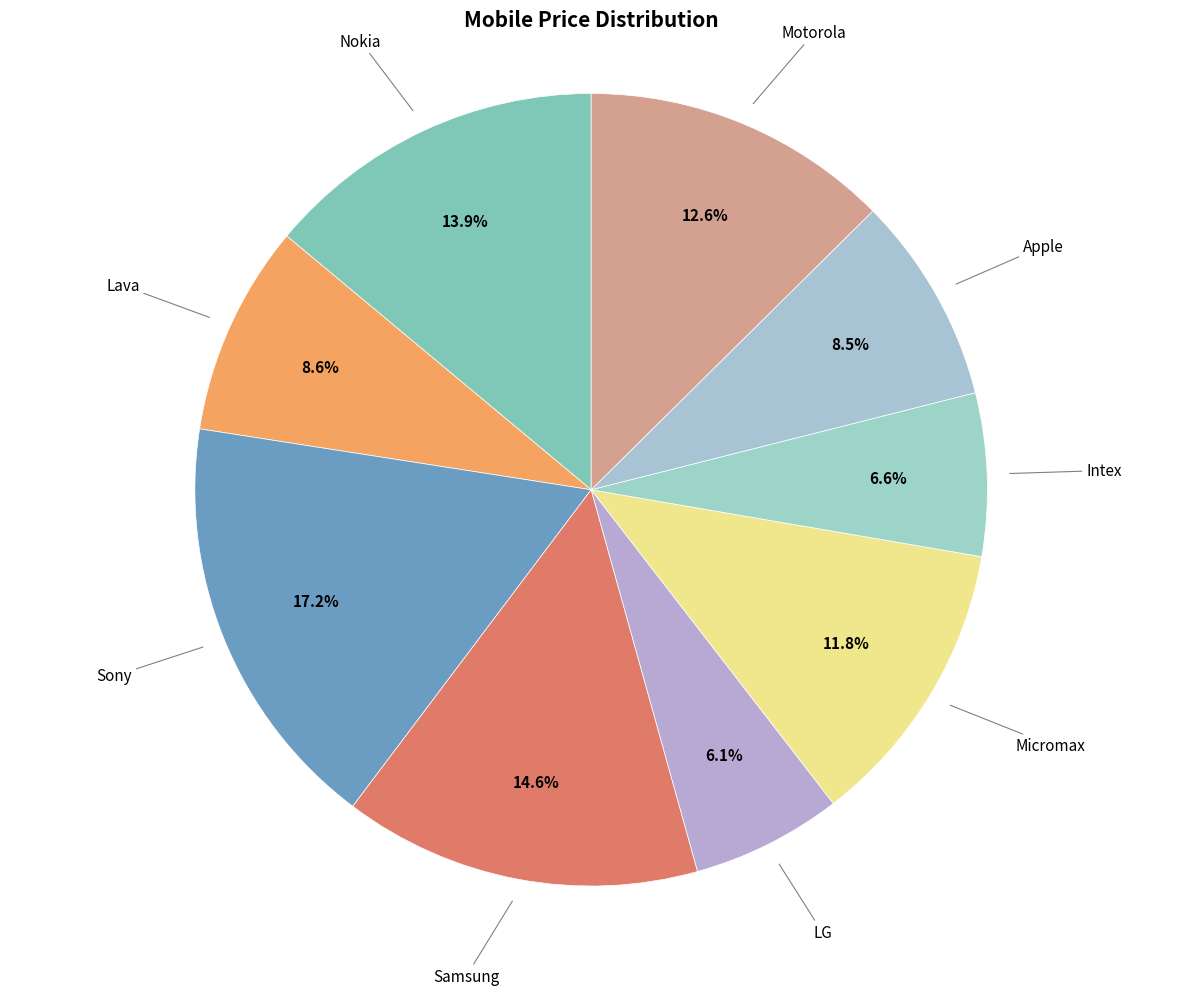

Which slice is the smallest?

LG